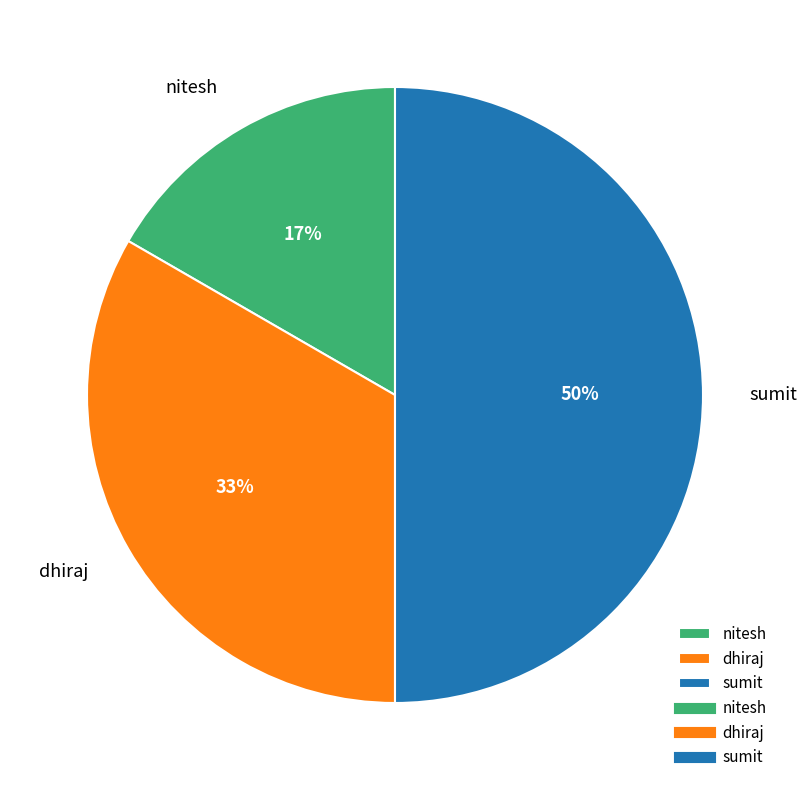

Count the number of slices in the pie.

3